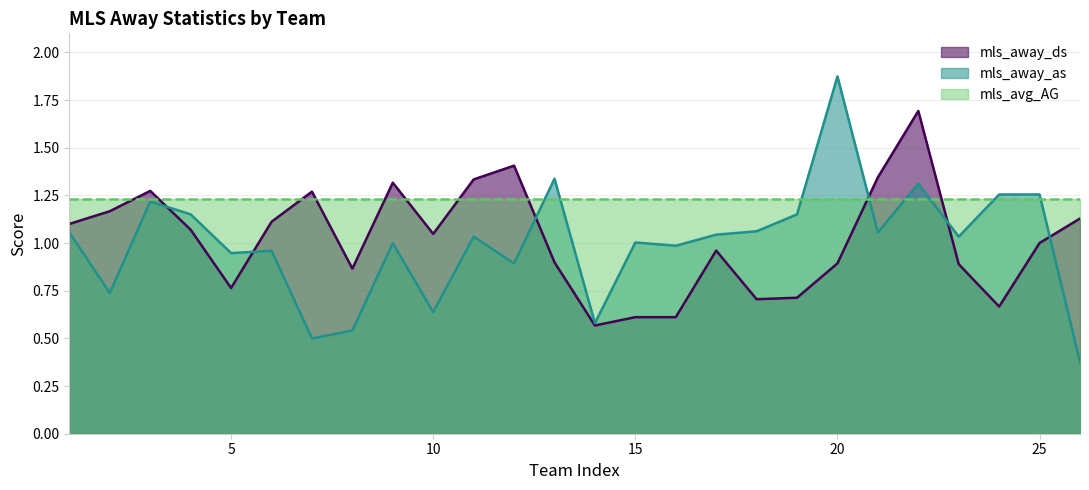

Which category has the highest value in the mls_away_as series?

20